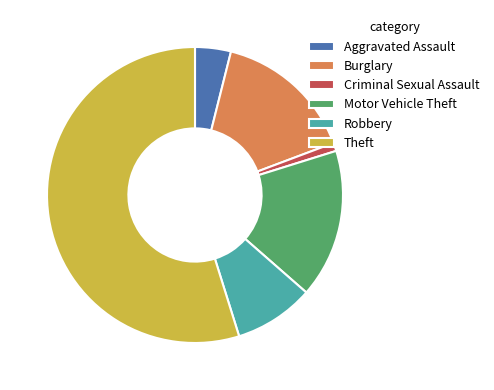

The Burglary slice represents 4% of the pie. True or false?

False